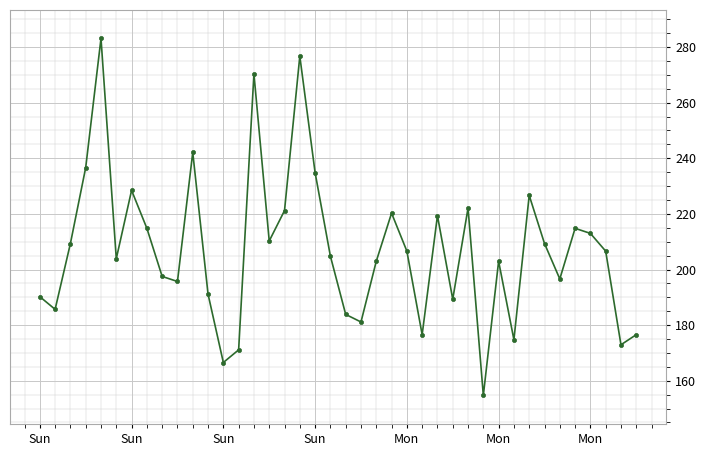

Reading left to right, what are all the values shown in this chart?

190.2	185.7	209.4	236.7	283.1	203.9	228.5	214.8	197.5	195.7	242.1	191.1	166.6	171.1	270.3	210.3	221.2	276.7	234.8	204.8	183.9	181.1	203.0	220.3	206.6	176.6	219.4	189.3	222.1	154.7	203.0	174.8	226.6	209.4	196.6	214.8	213.0	206.6	172.9	176.6